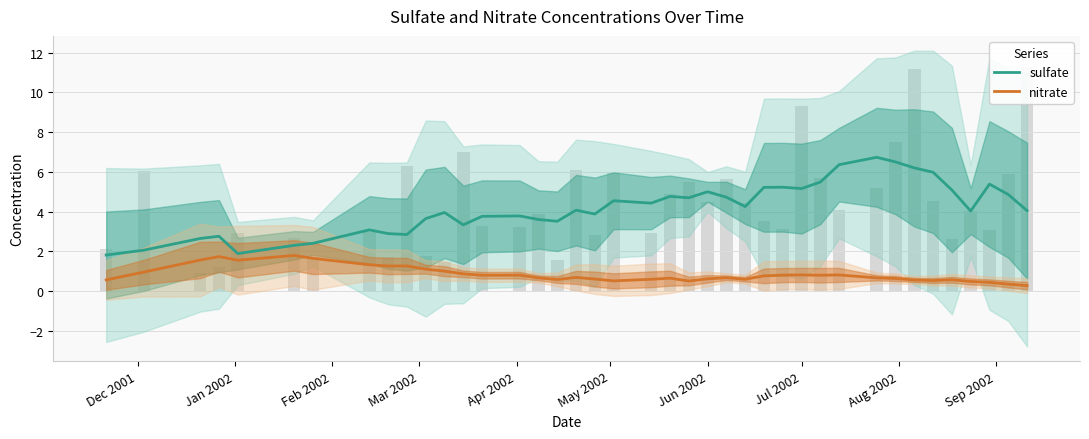

What is the average value of the sulfate series?

4.2